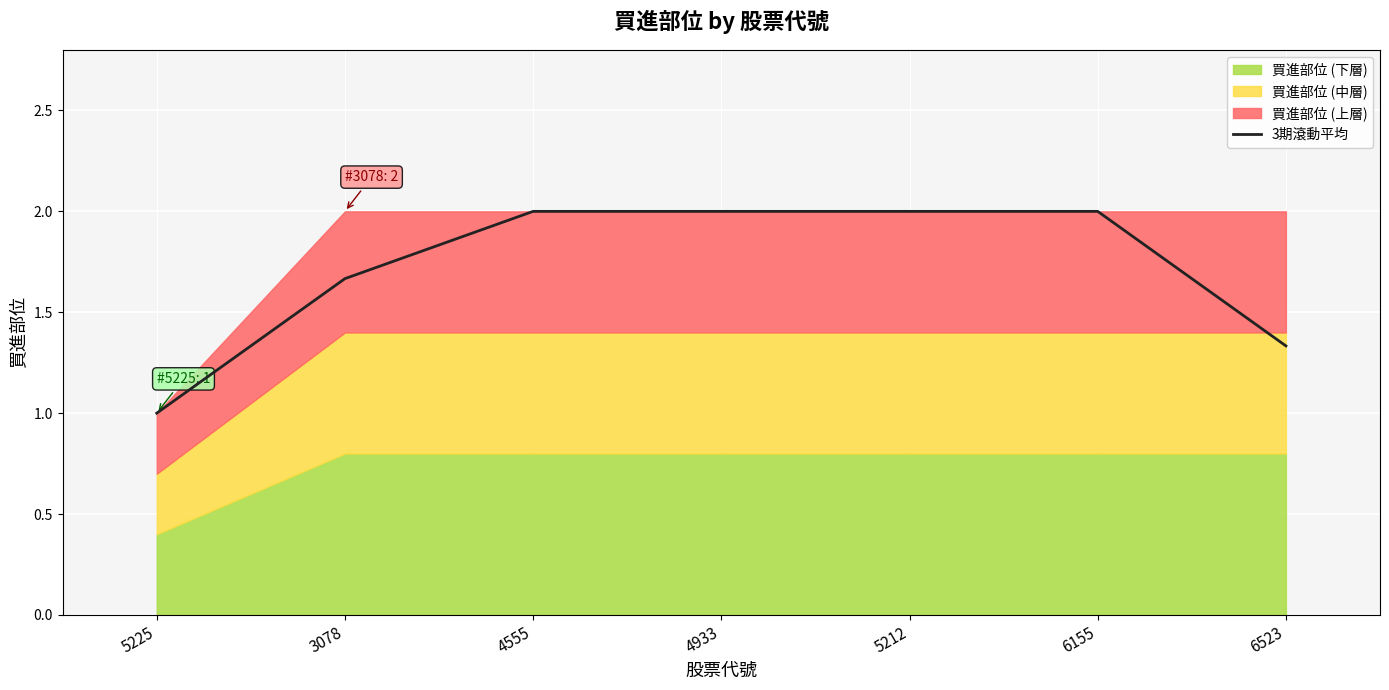

What is the difference between the values at 5212 and 3078?

0.3